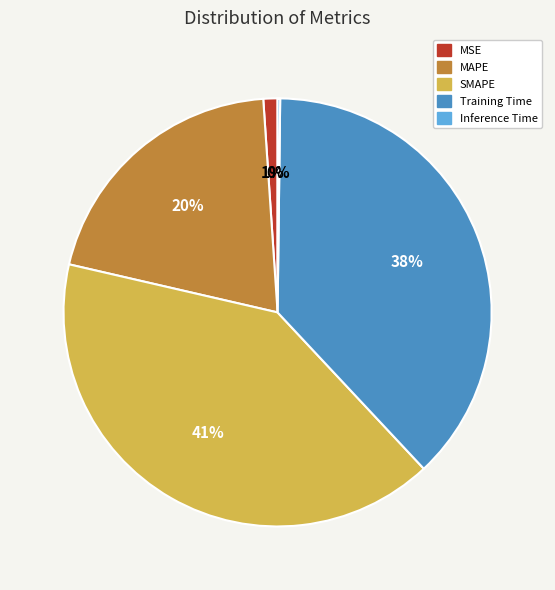

Which has a higher value, MSE or Training Time?

Training Time